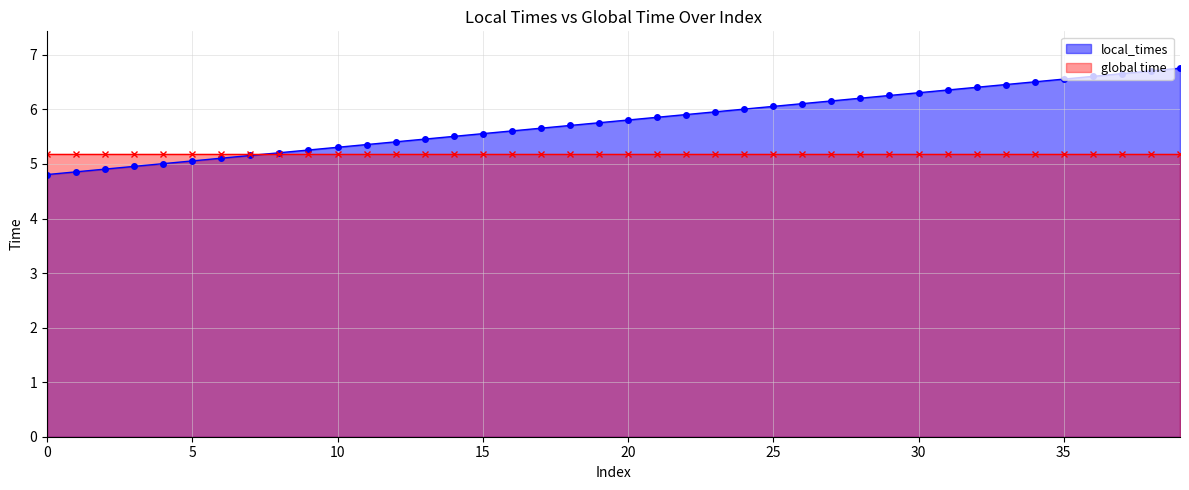

Between 16 and 30, which series saw the biggest shift?

local_times